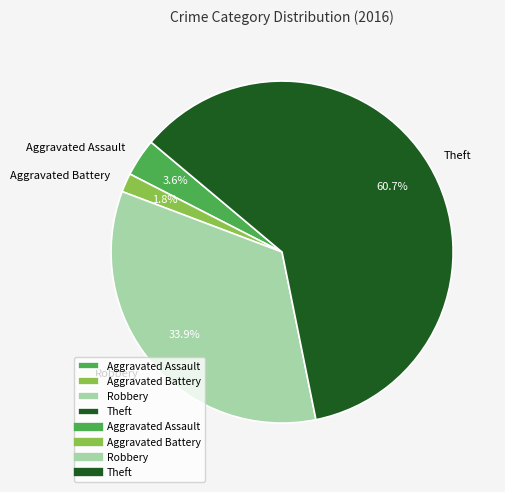

What is the largest slice in the pie chart?

Theft